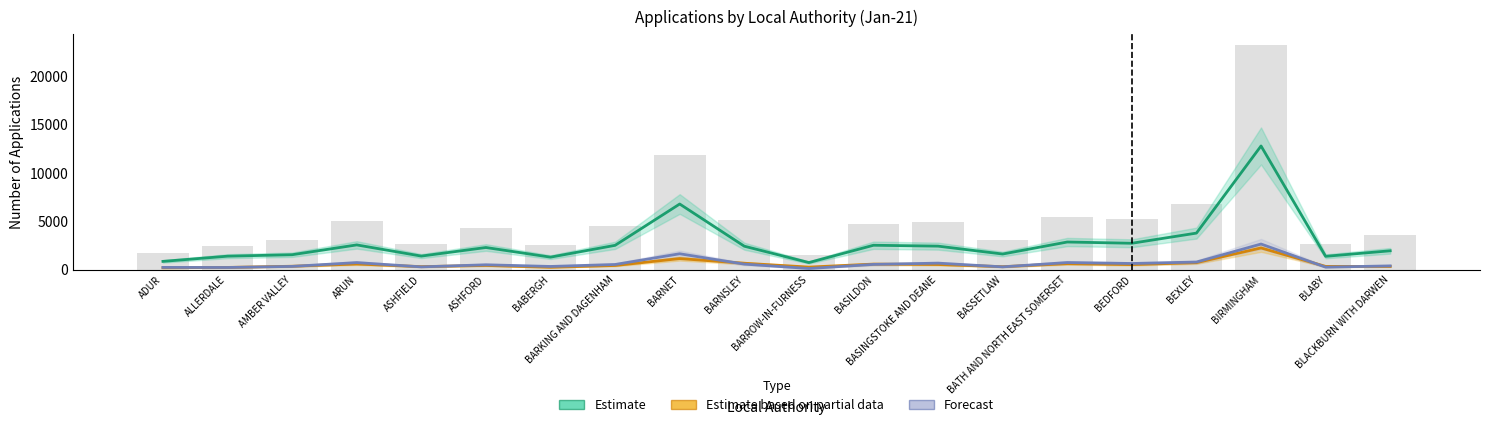

Where does the Forecast series first go above 530?

ARUN